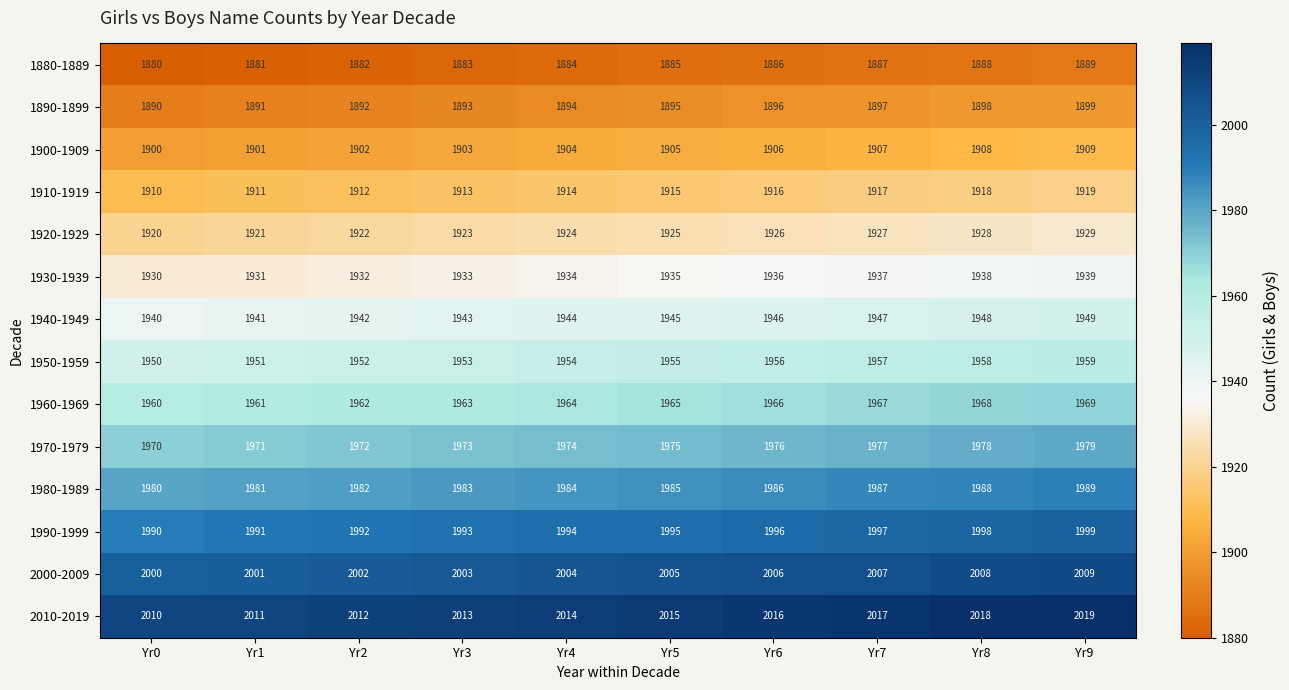

At which label is 1960-1969 closest to 1964?

Yr4